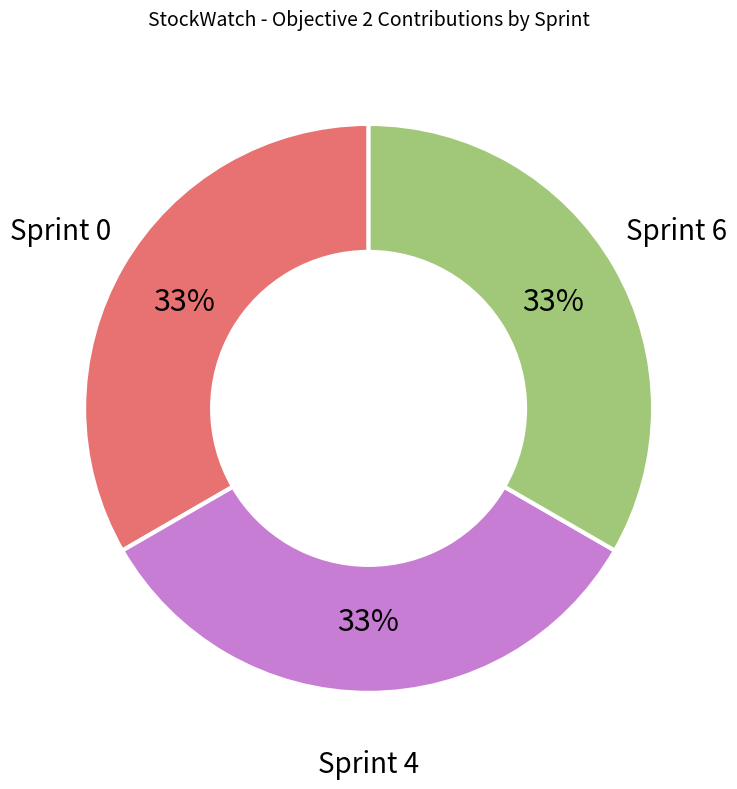

Does any single category account for the majority?

No